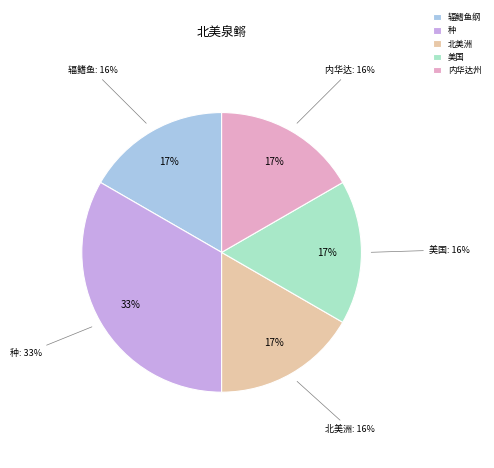

How much of the chart is everything except 种?

66.7%